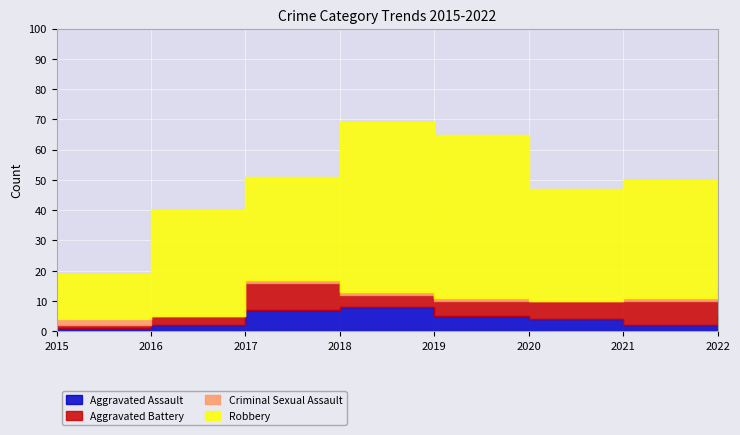

At which category does Robbery reach its first local peak?

2016